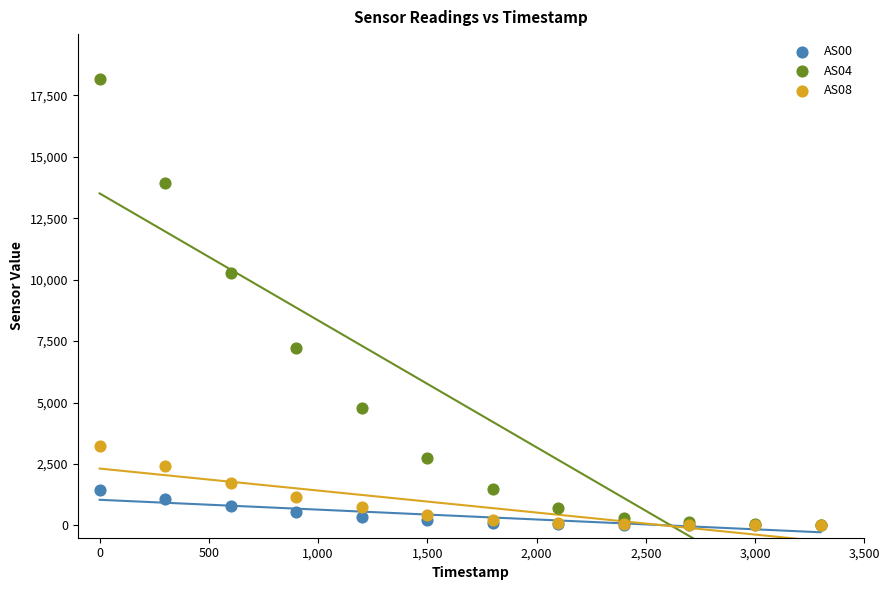

Across all series, what Y value is closest to 9085?

10264